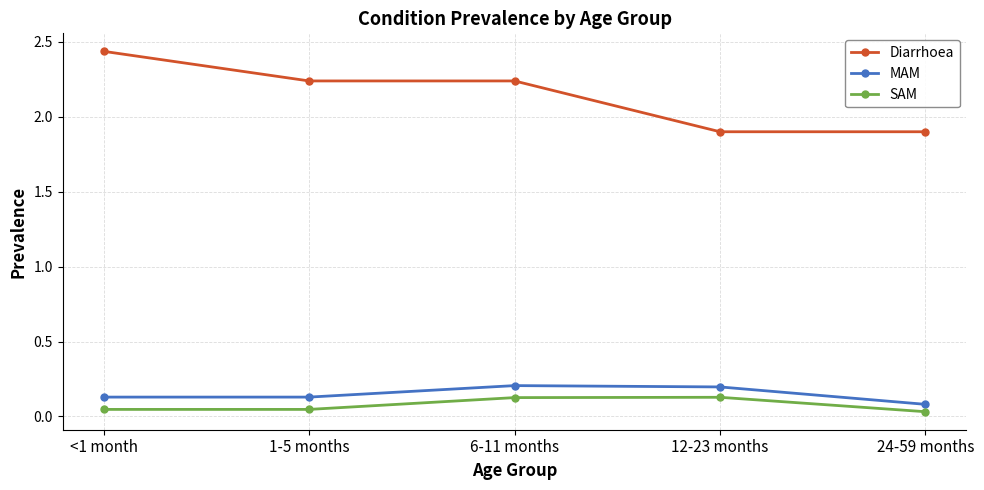

Where does the Diarrhoea series first go above 2?

<1 month